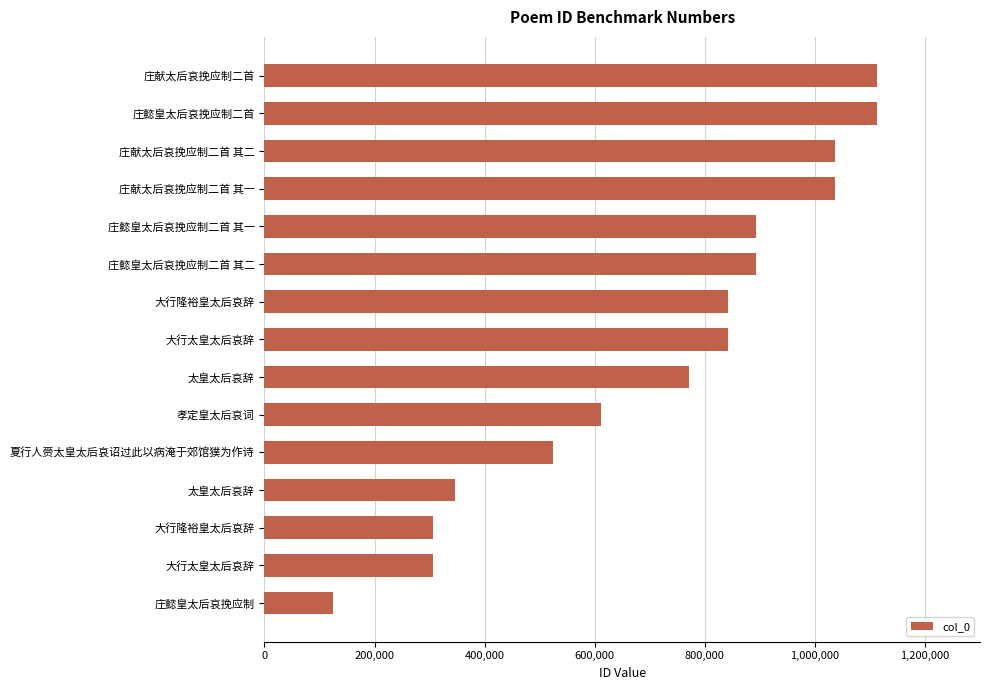

Count the number of data series in this chart.

1